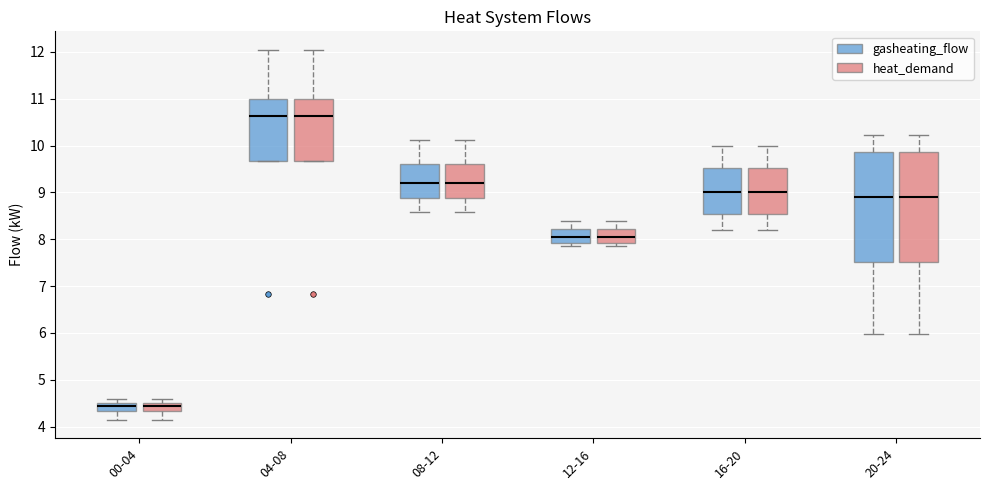

Where is the upper edge of the box for 16-20 (heat_demand) on the y-axis? The values are not printed on the chart, so give them approximately, as read against the axis.

9.5